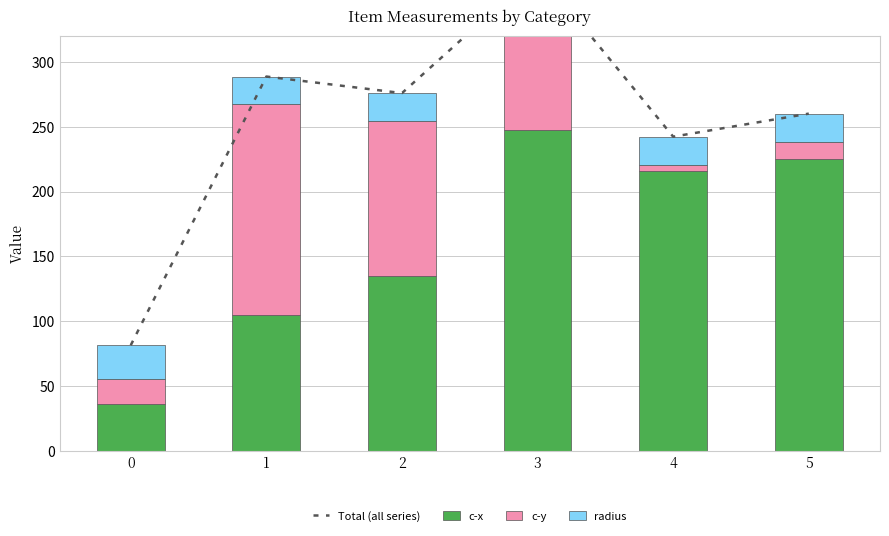

Which category has the highest value in the c-y series?

1